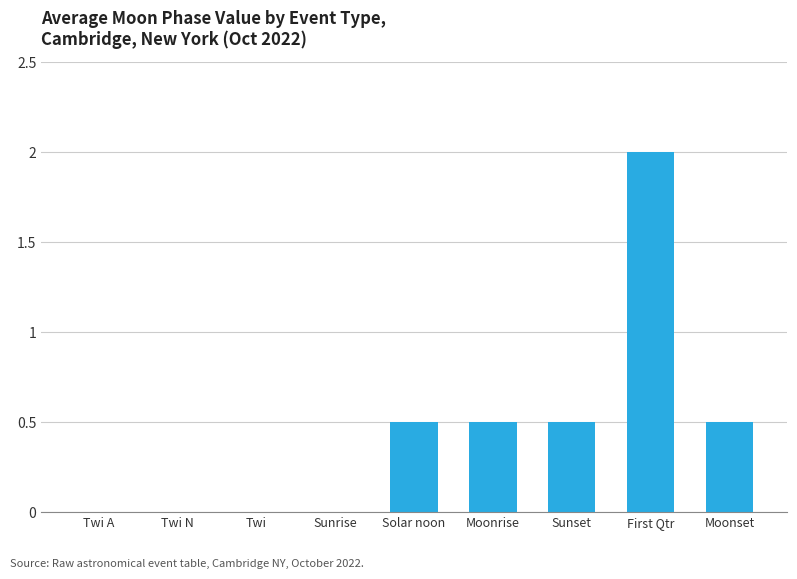

What is the greatest value displayed?

2.0